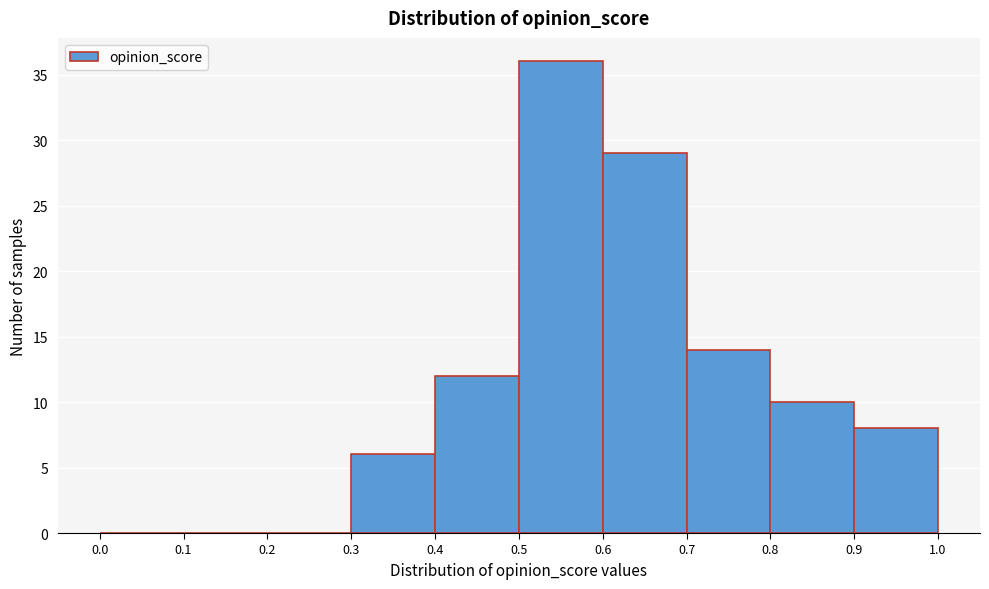

Over which range of the x-axis is the bar tallest?

0.5 to 0.6